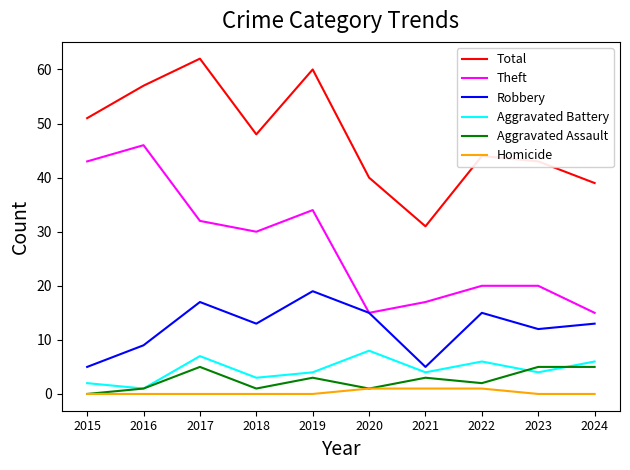

Reading right to left, list all the values displayed in this chart.

Total: 2024=39	2023=43	2022=44	2021=31	2020=40	2019=60	2018=48	2017=62	2016=57	2015=51
Theft: 2024=15	2023=20	2022=20	2021=17	2020=15	2019=34	2018=30	2017=32	2016=46	2015=43
Robbery: 2024=13	2023=12	2022=15	2021=5	2020=15	2019=19	2018=13	2017=17	2016=9	2015=5
Aggravated Battery: 2024=6	2023=4	2022=6	2021=4	2020=8	2019=4	2018=3	2017=7	2016=1	2015=2
Aggravated Assault: 2024=5	2023=5	2022=2	2021=3	2020=1	2019=3	2018=1	2017=5	2016=1	2015=0
Homicide: 2024=0	2023=0	2022=1	2021=1	2020=1	2019=0	2018=0	2017=0	2016=0	2015=0